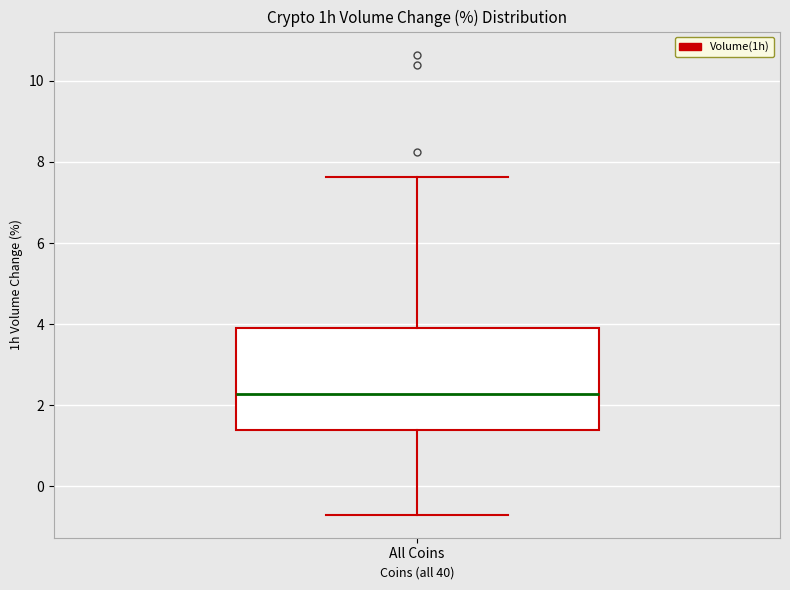

Read this box plot against the y-axis: the position of the median line, the range covered by the box, and the ends of both whiskers. The values are not printed on the chart, so give them approximately, as read against the axis.

median 2.2, box 1.4 to 4.0, whiskers -0.6 to 7.6